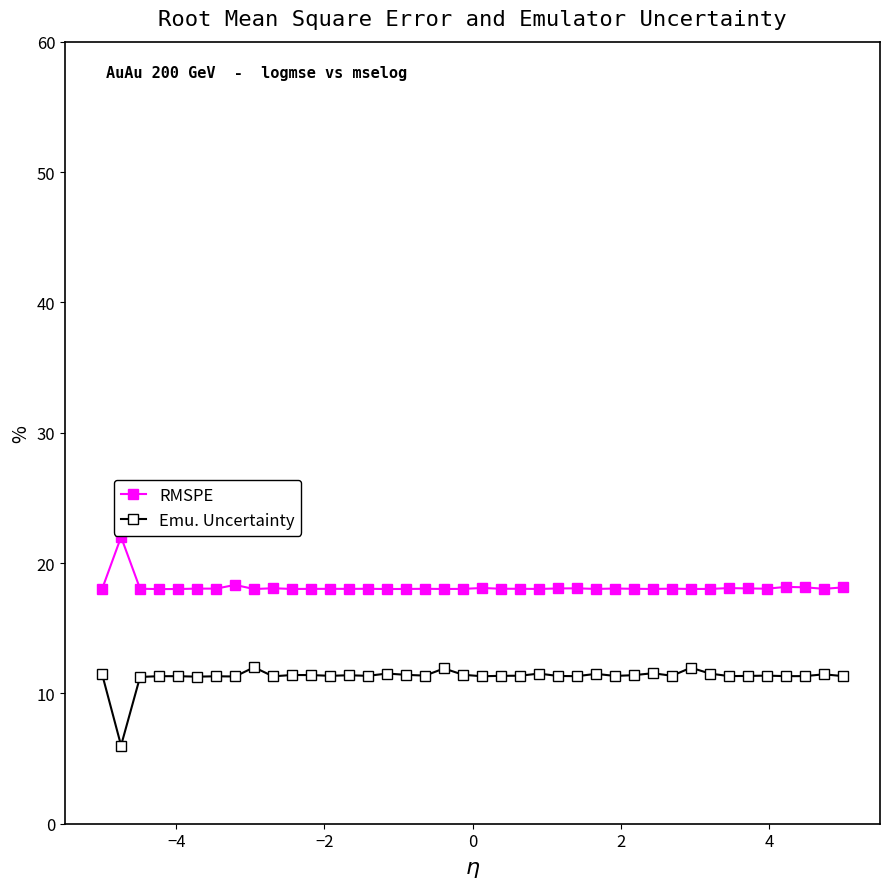

Rank the series by their maximum value, from lowest to highest.

Emu. Uncertainty, RMSPE